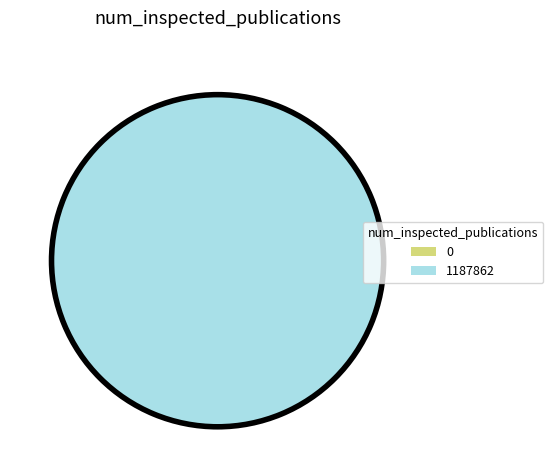

Between 1187862 and 0, which is larger?

1187862